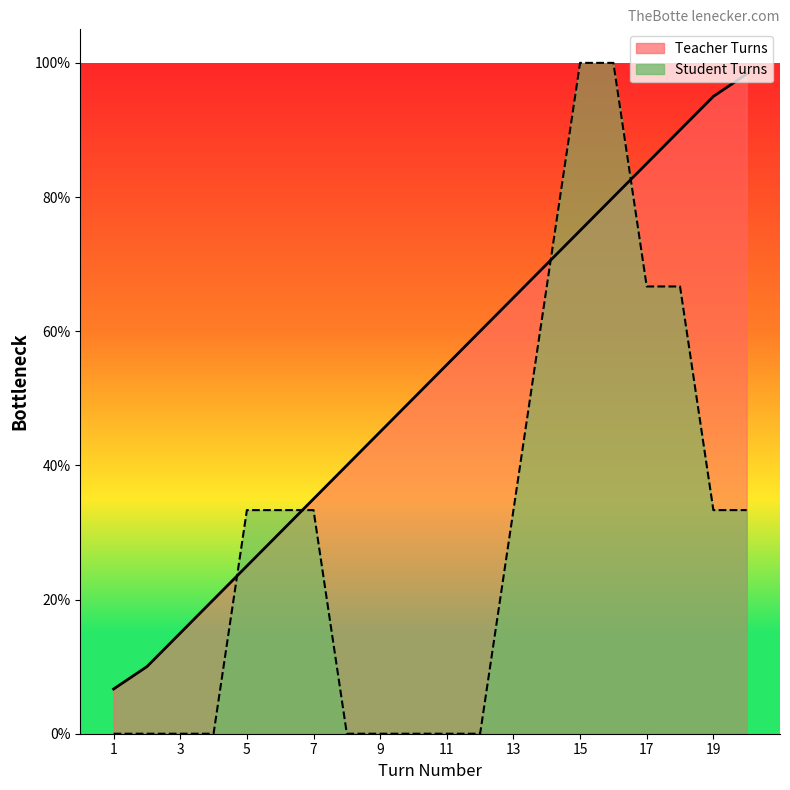

True or false: the data shows 0.2 at 6.

False